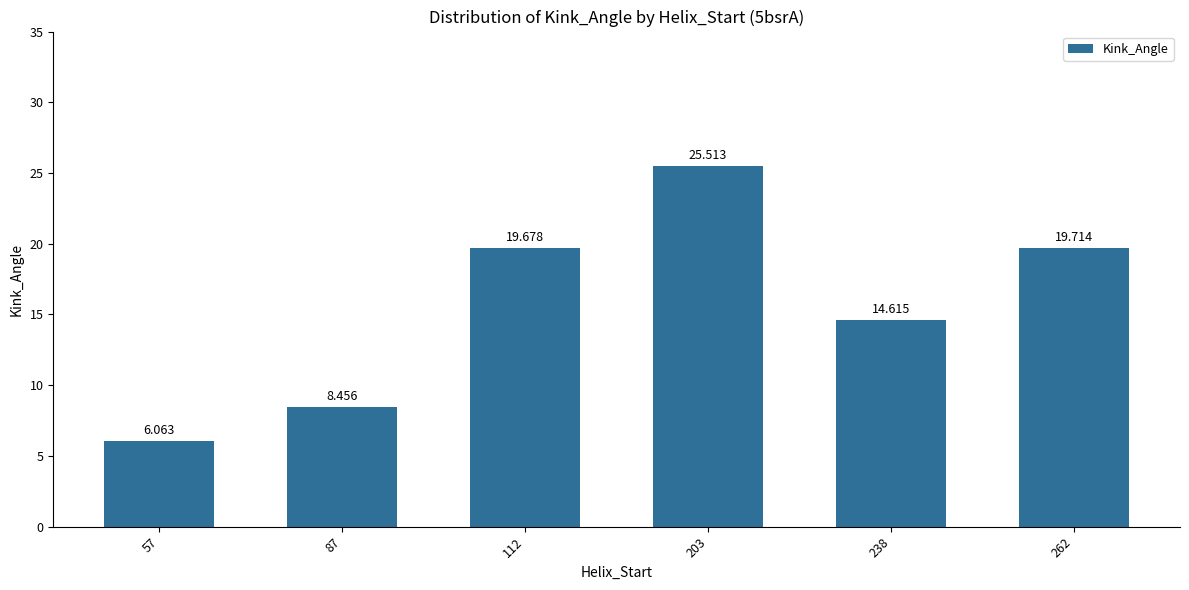

Reading left to right, transcribe all the data shown in this chart.

57=6.1	87=8.5	112=19.7	203=25.5	238=14.6	262=19.7